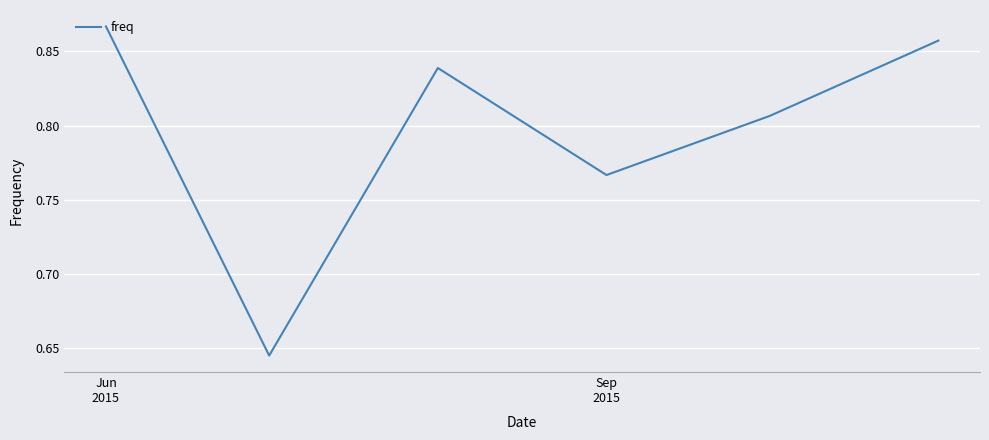

What is the sum of all values?

4.8